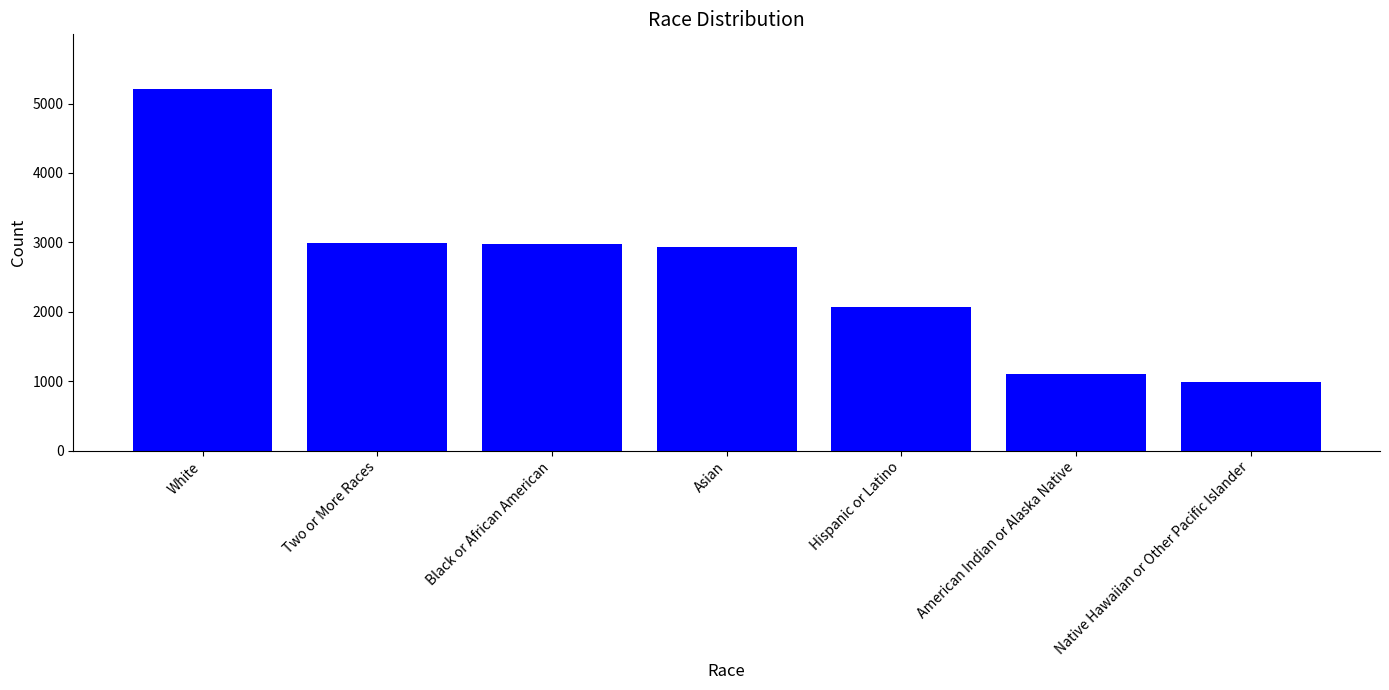

Which category has the highest value across all series?

White